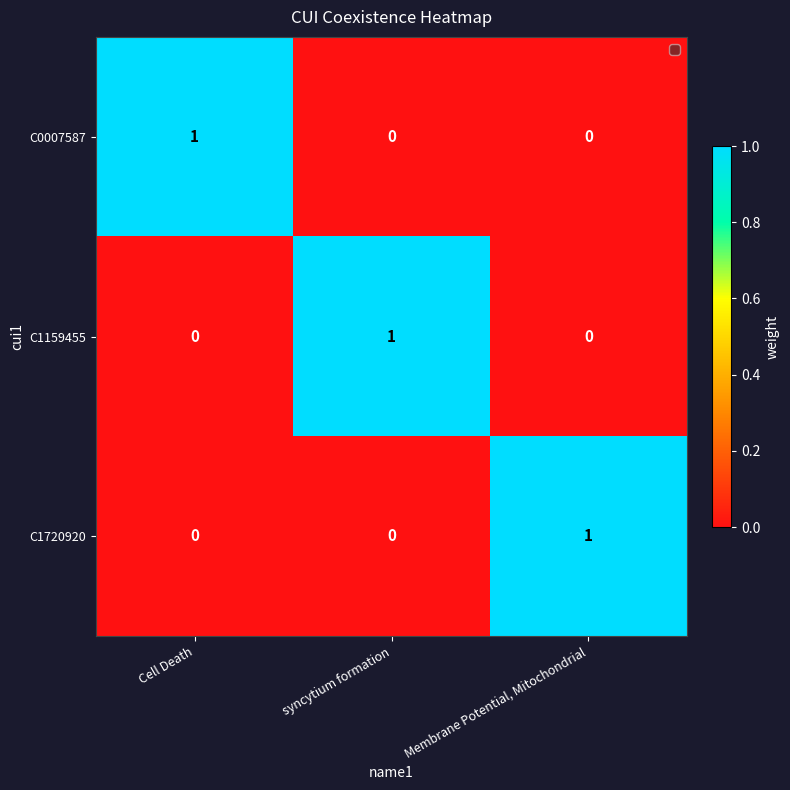

True or false: C1159455 has a value of 0 at syncytium formation.

False